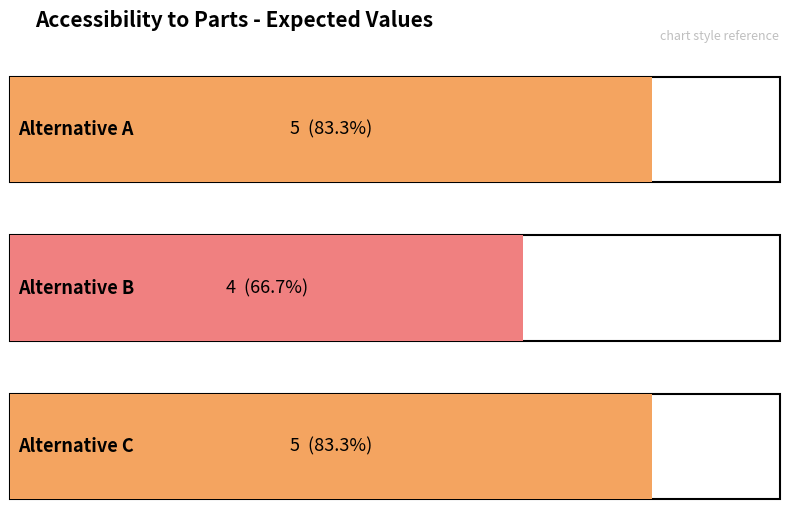

Approximately how many times larger is the value at Alternative C compared to Alternative B?

1.2